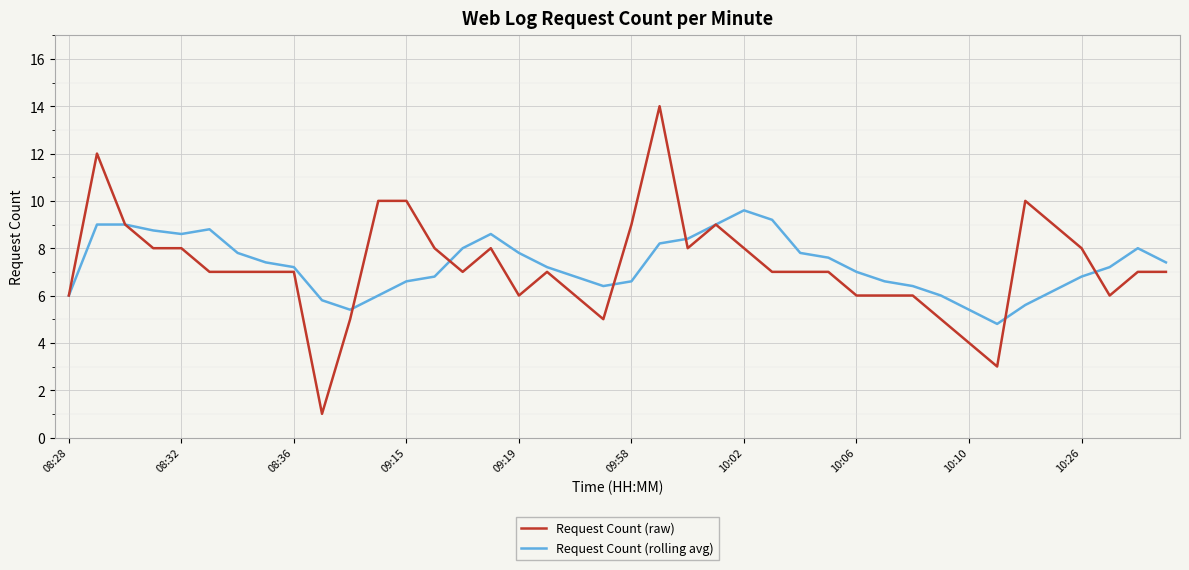

Which series has the widest spread of values?

Request Count (raw)